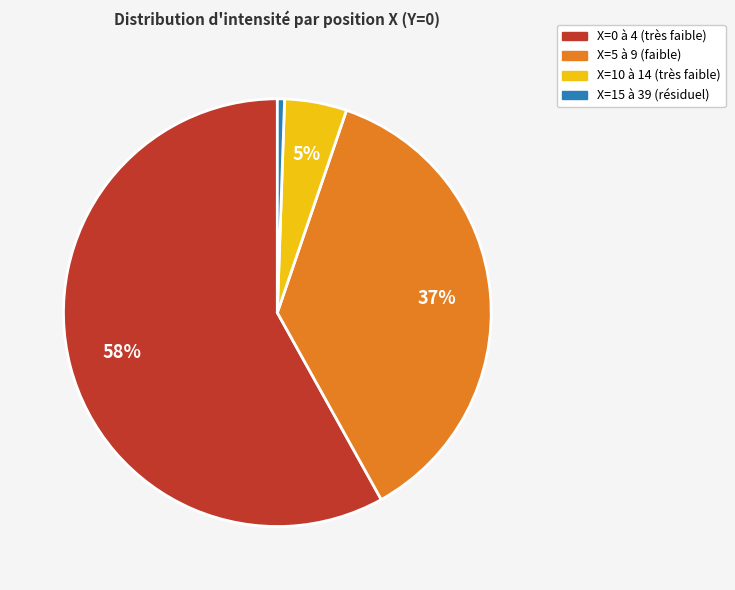

Is there any slice that represents more than half of the pie?

Yes